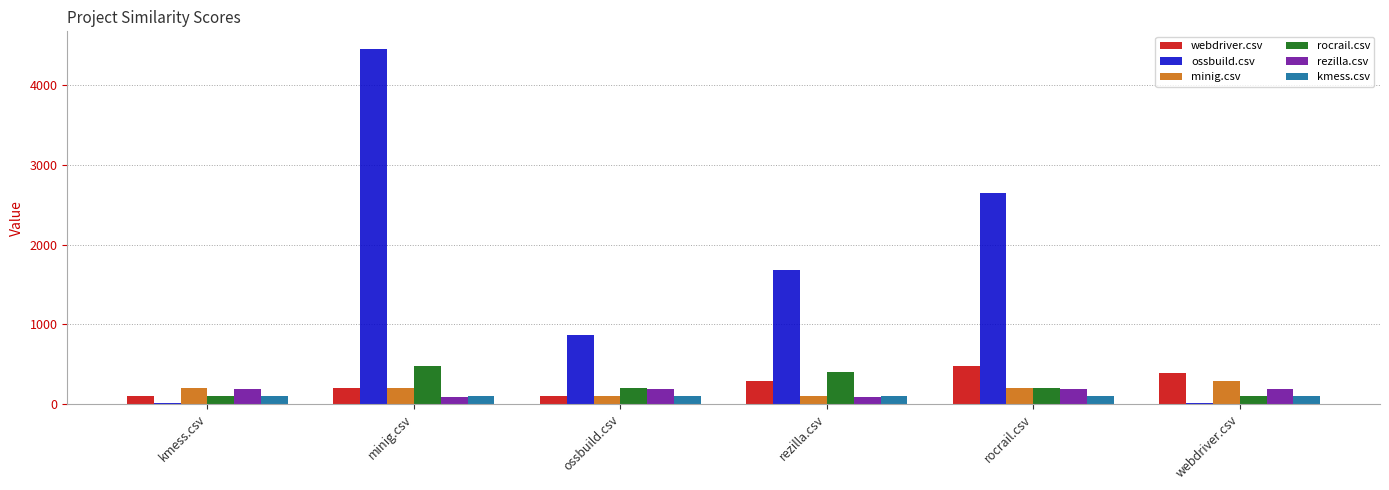

What is the greatest value displayed?

4456.5